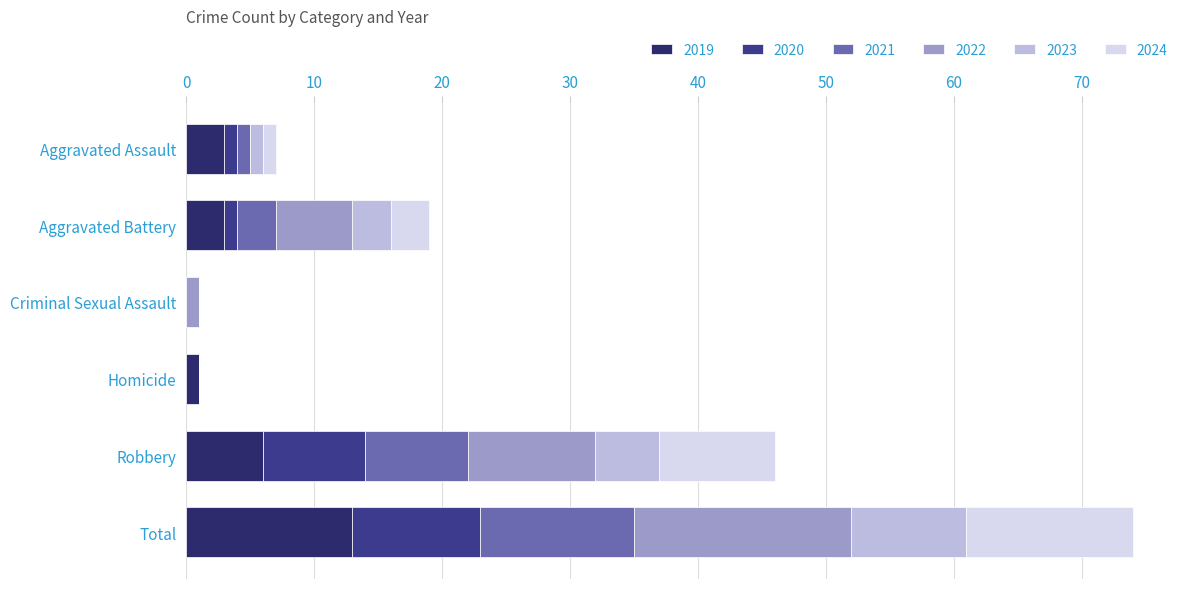

What is the total value across all series at Total?

74